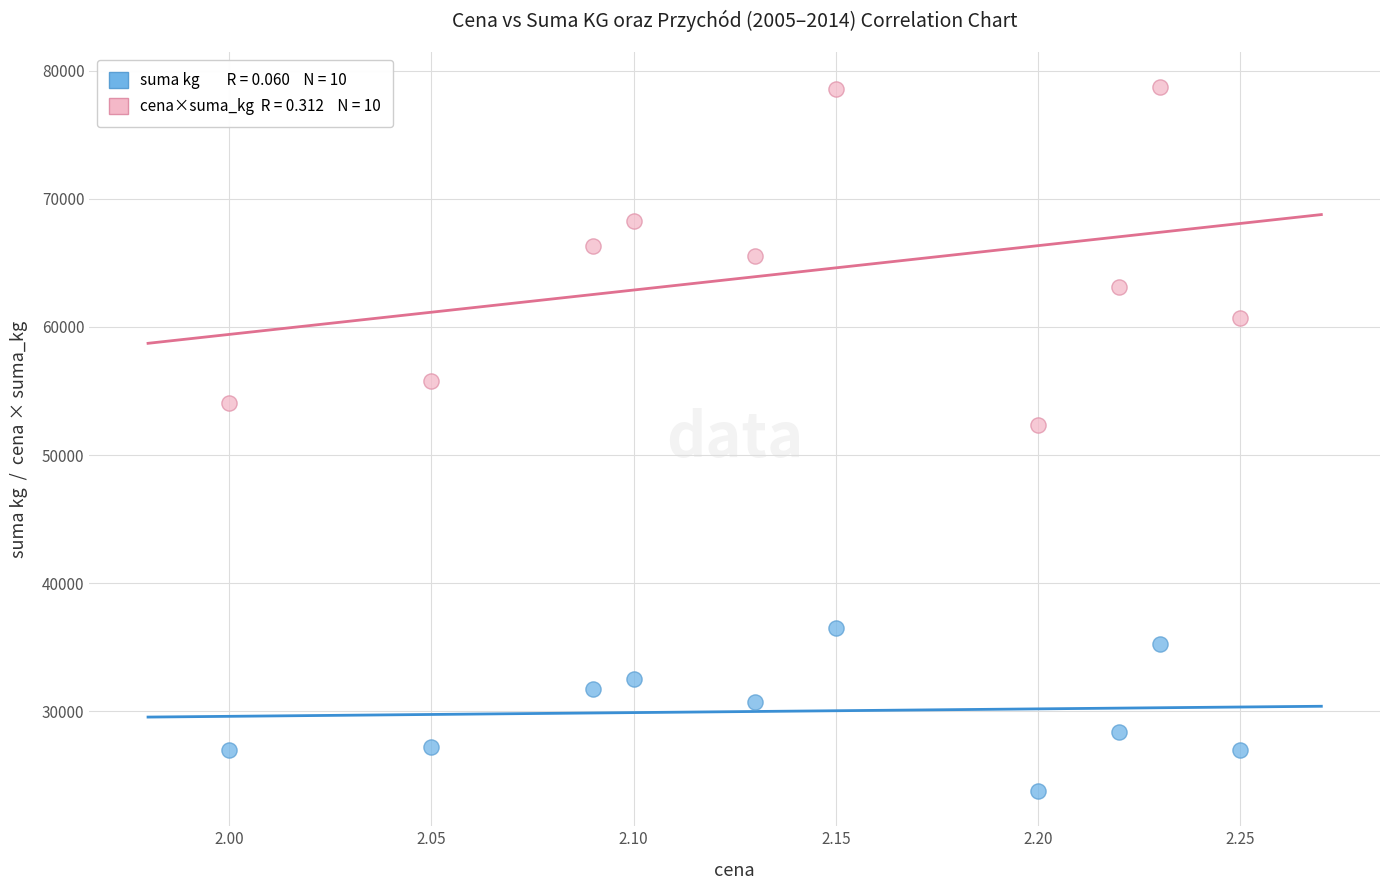

Across all series, what Y value is closest to 51230?

52311.6